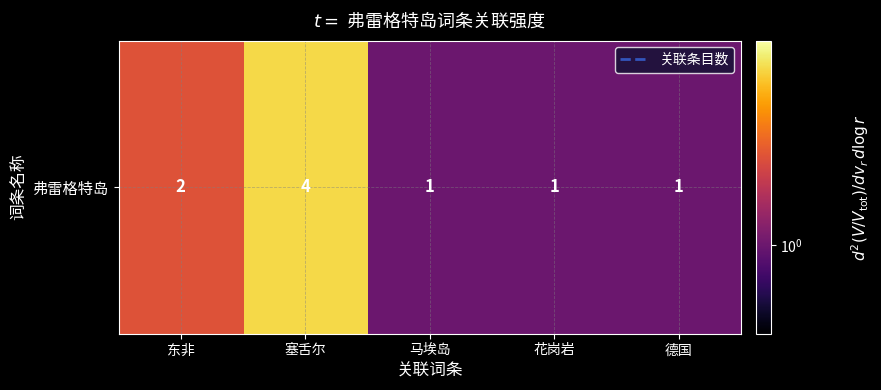

What is the maximum value shown in the chart?

4